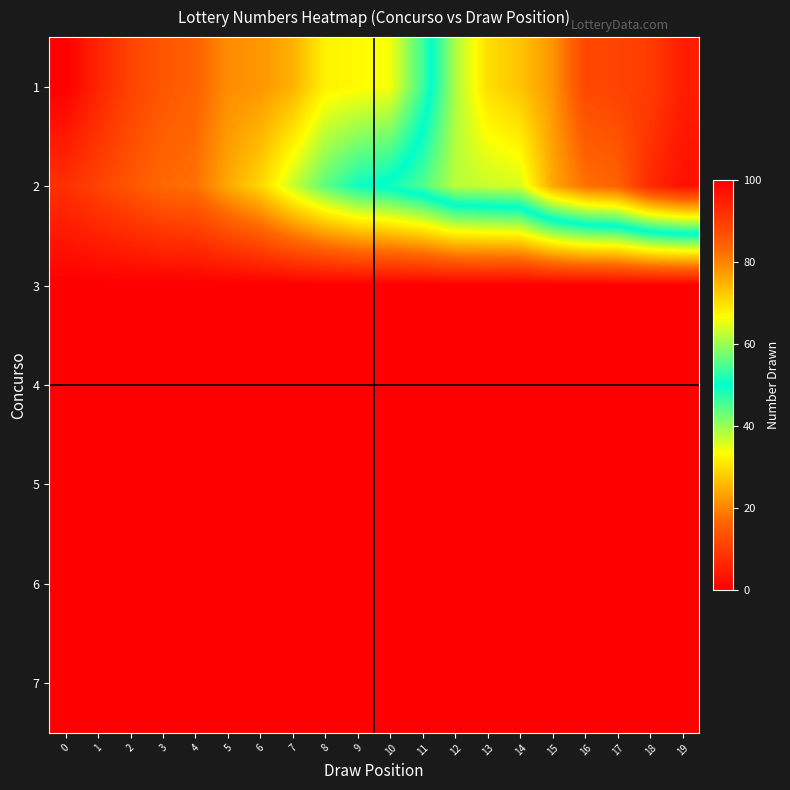

Between 19 and 14, which is larger?

19